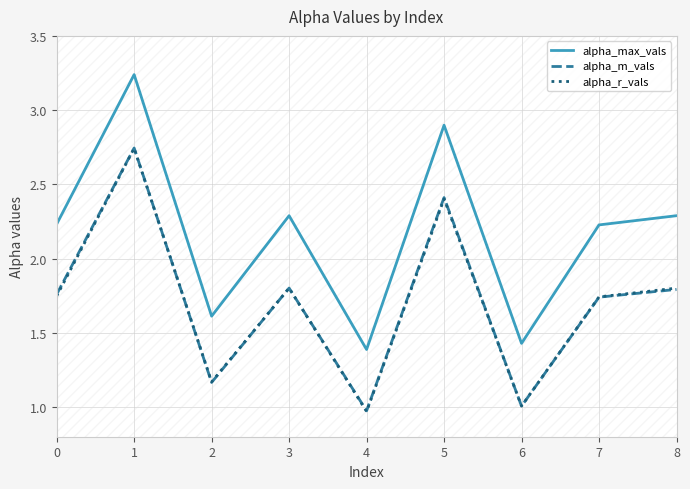

Which series has the largest total across all categories?

alpha_max_vals